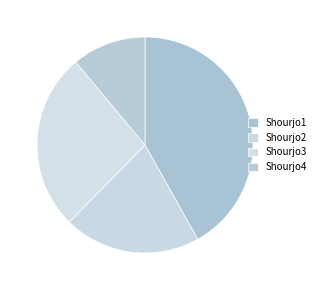

What is the change in value from Shourjo2 to Shourjo3?

+130338166